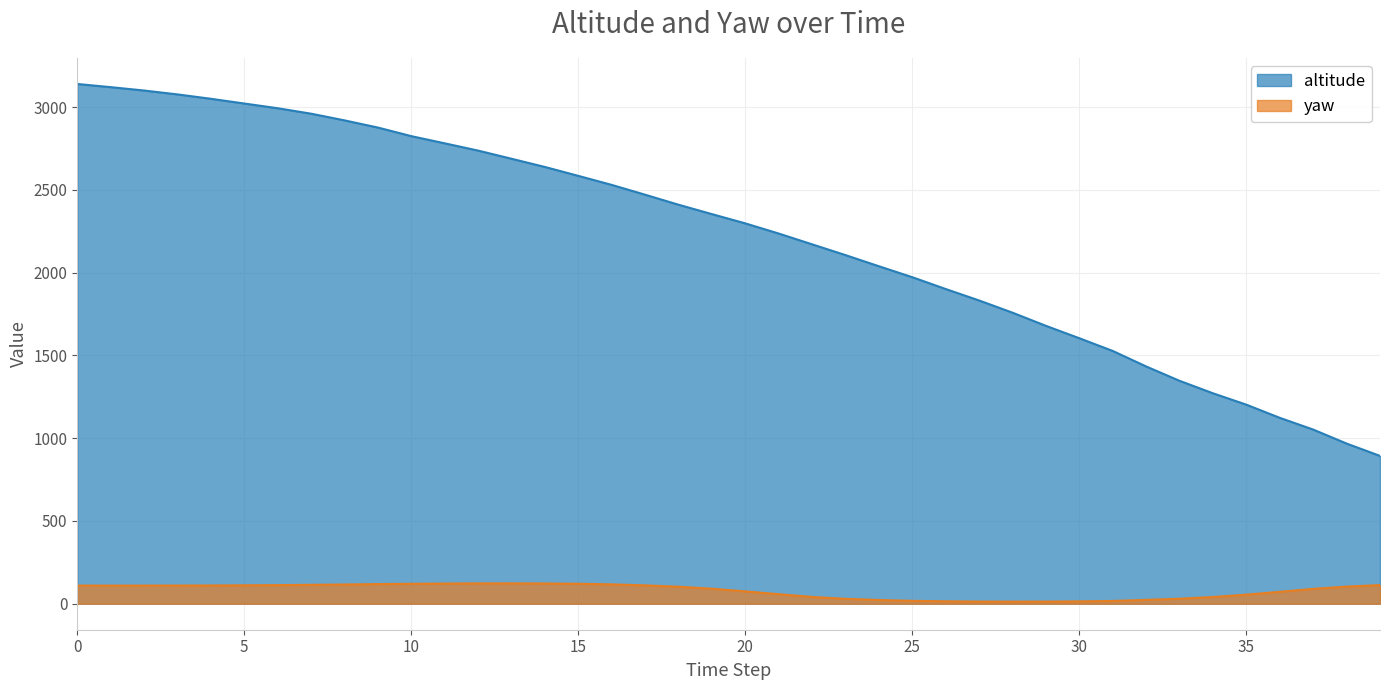

Between 13 and 16, which is larger?

13